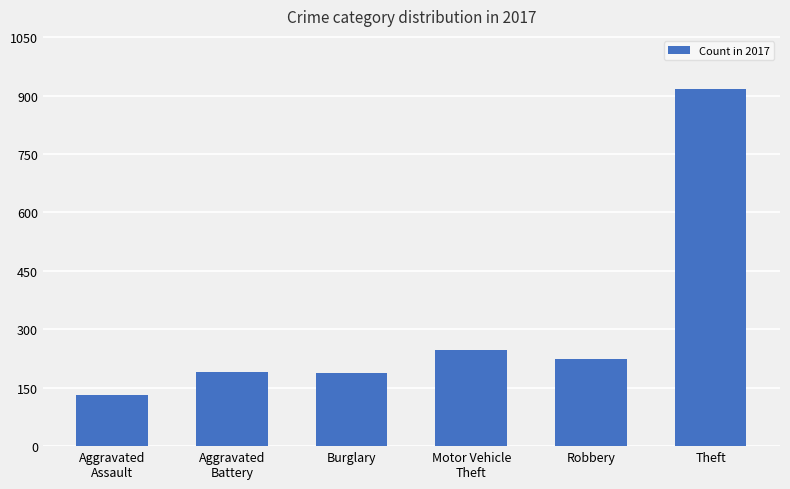

What is the sum of the values at Motor Vehicle
Theft and Burglary?

436